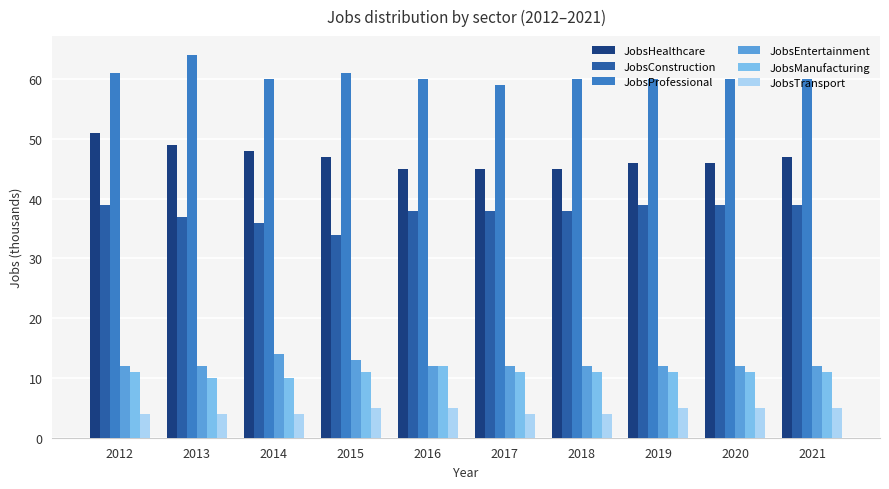

What is the difference between the maximum and minimum values in the JobsProfessional series?

5